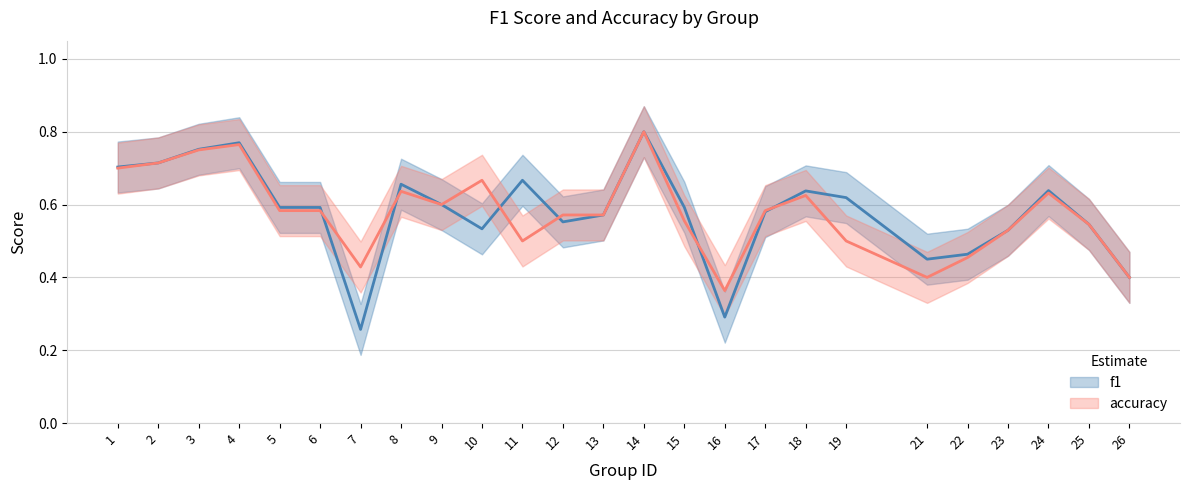

How many distinct data groups are displayed?

2